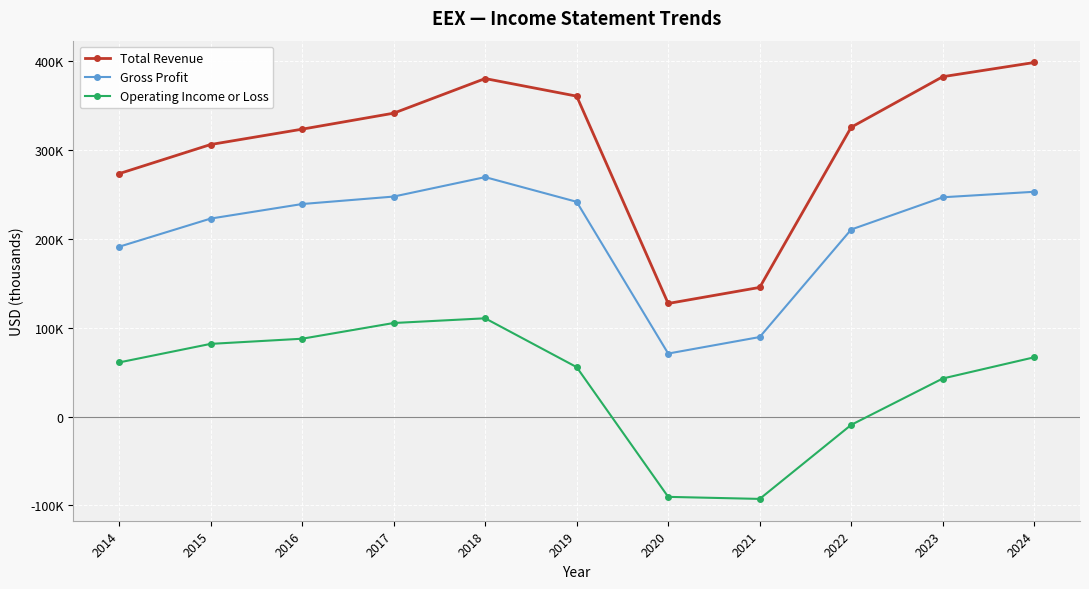

Is this an area chart (filled region under the line)?

No